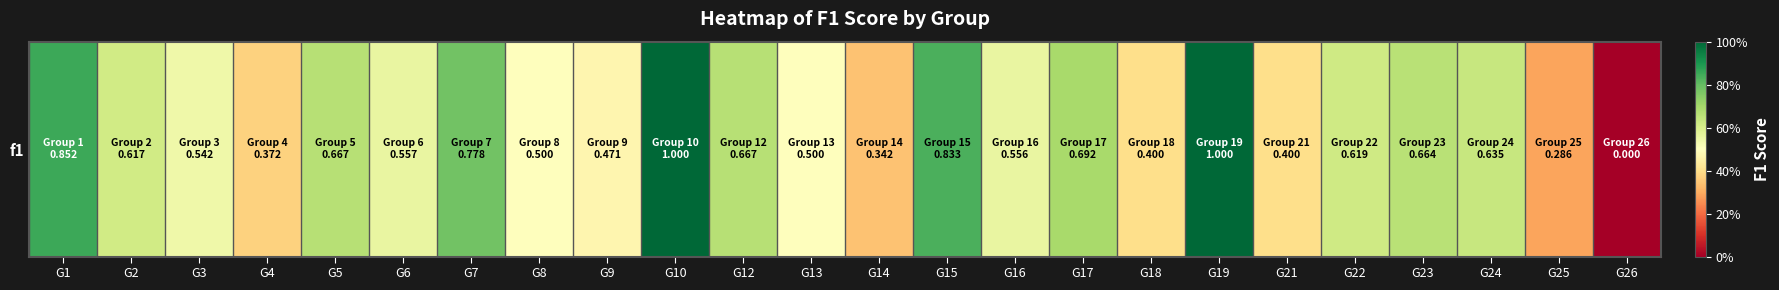

The value at G21 is 0.4. True or false?

True